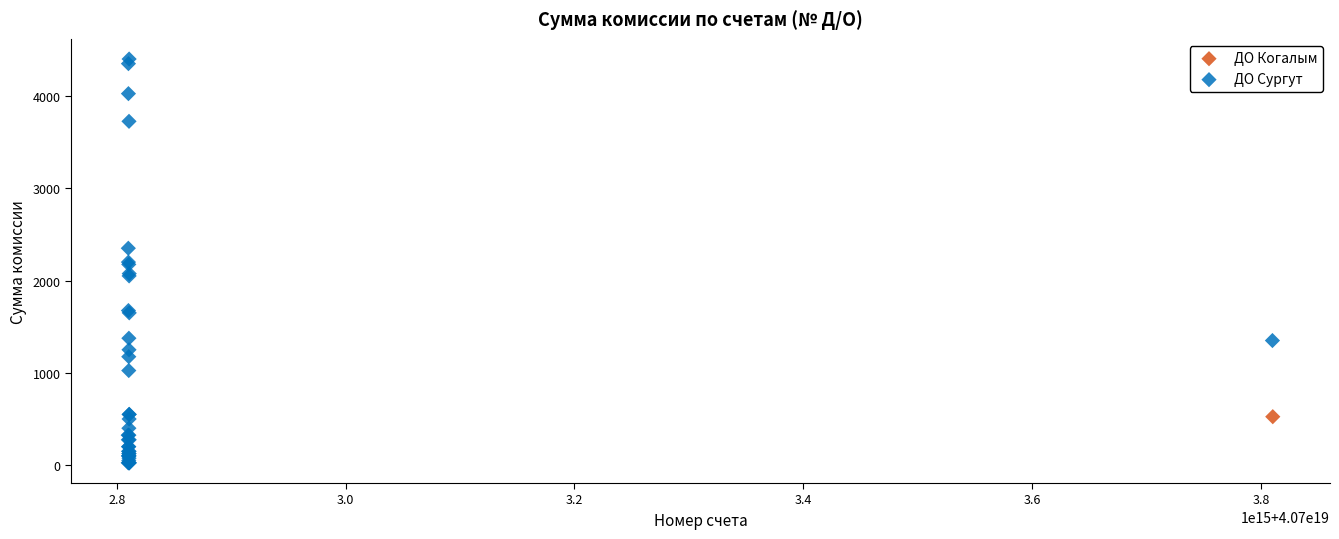

What are all the series names shown in the legend?

ДО Когалым, ДО Сургут